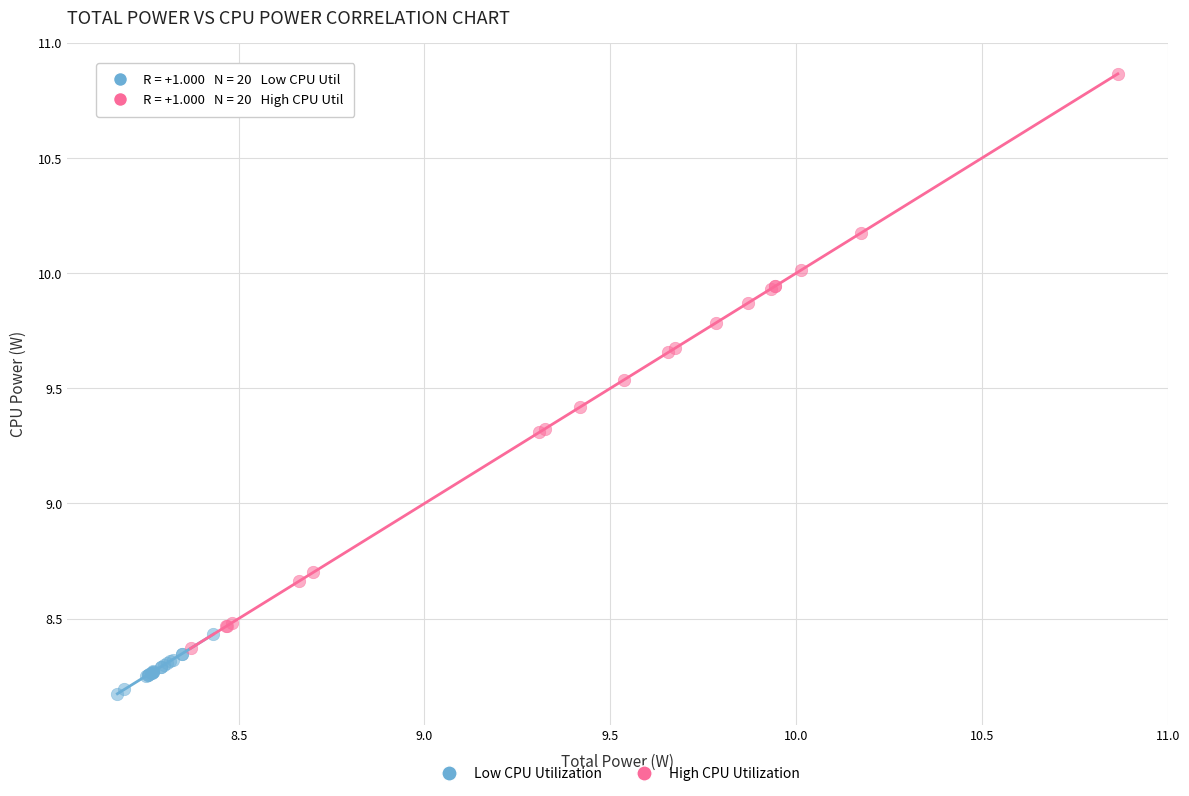

Which series has the widest spread of Y values?

High CPU Utilization